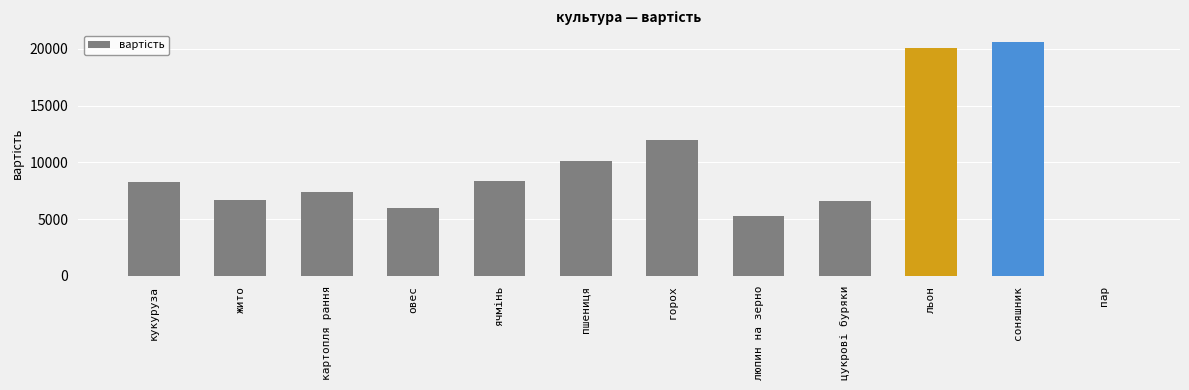

How many values are above zero?

11